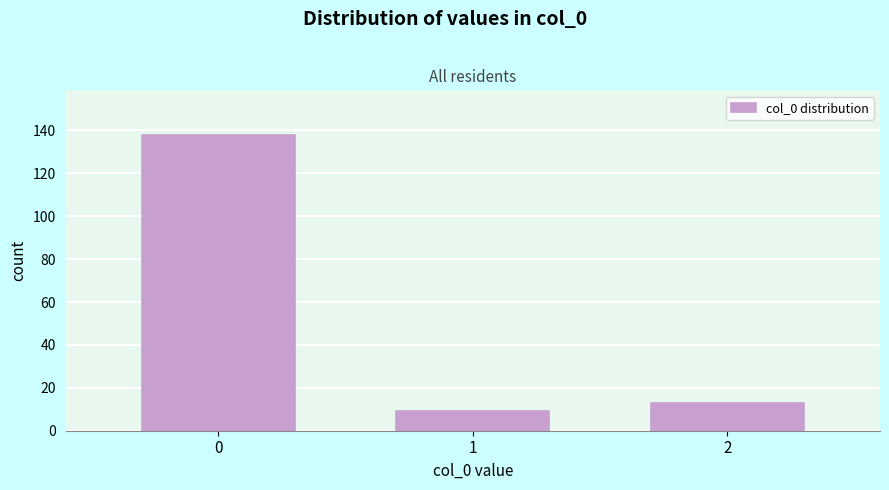

Reading left to right, extract all data points from this chart.

0=138	1=9	2=13